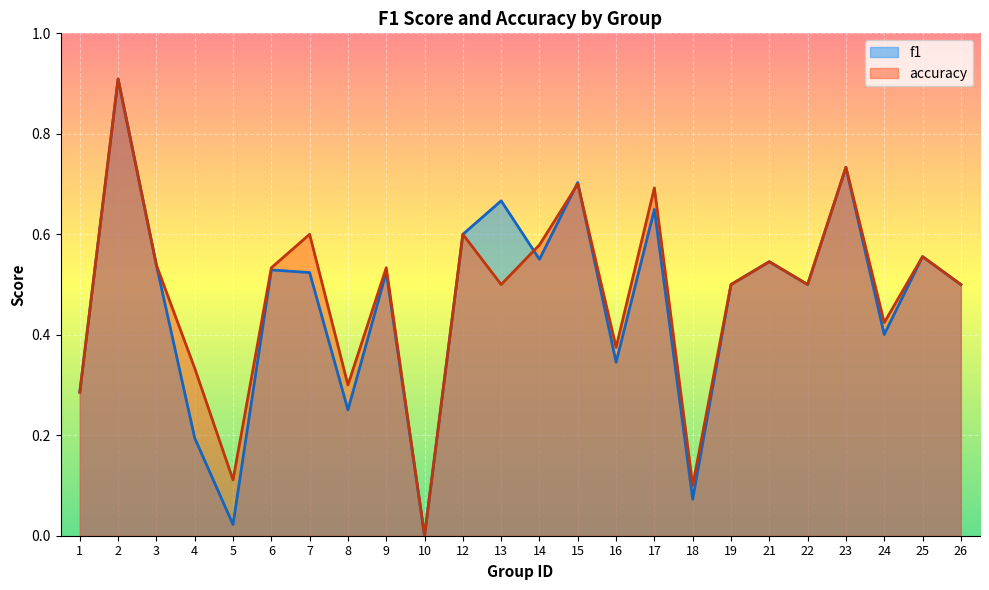

How many lines are shown in the chart?

2